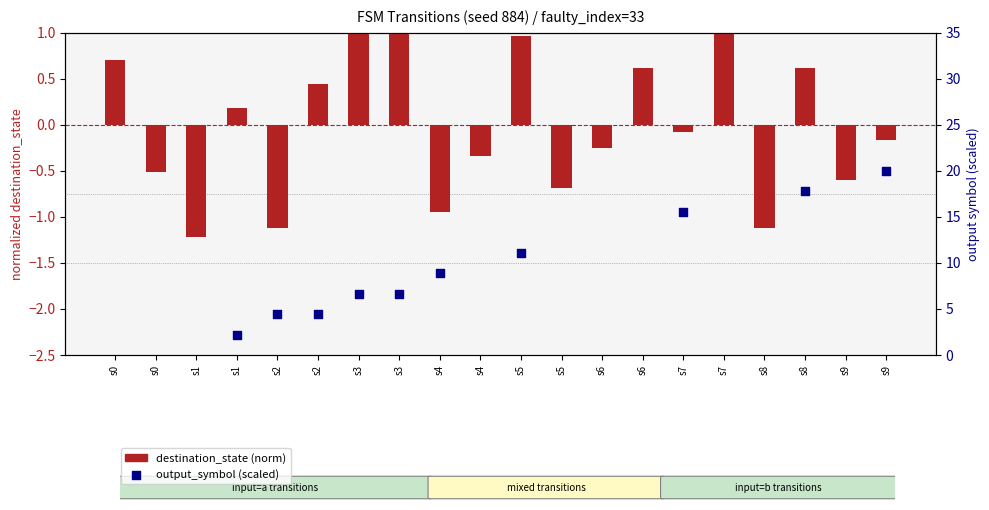

At which category is the sum across all series the highest?

s9